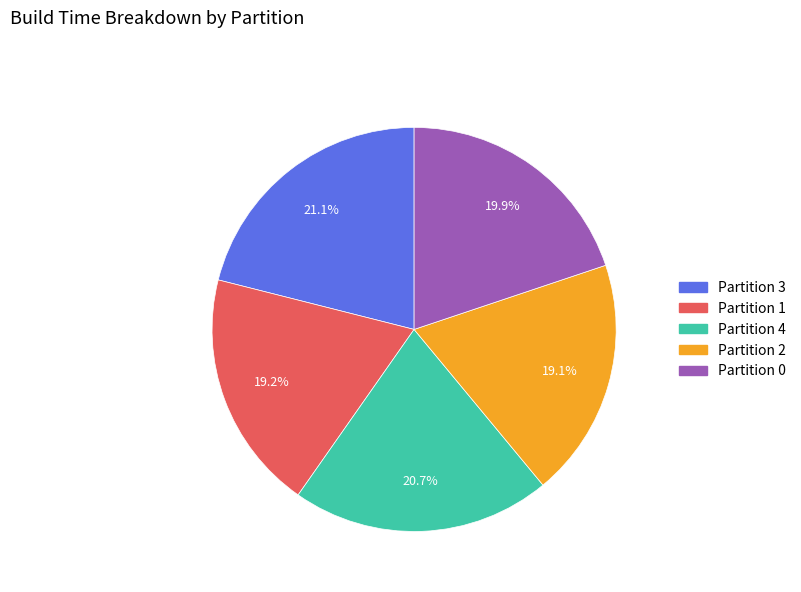

Is it true that Partition 0 is 26% of the pie?

False